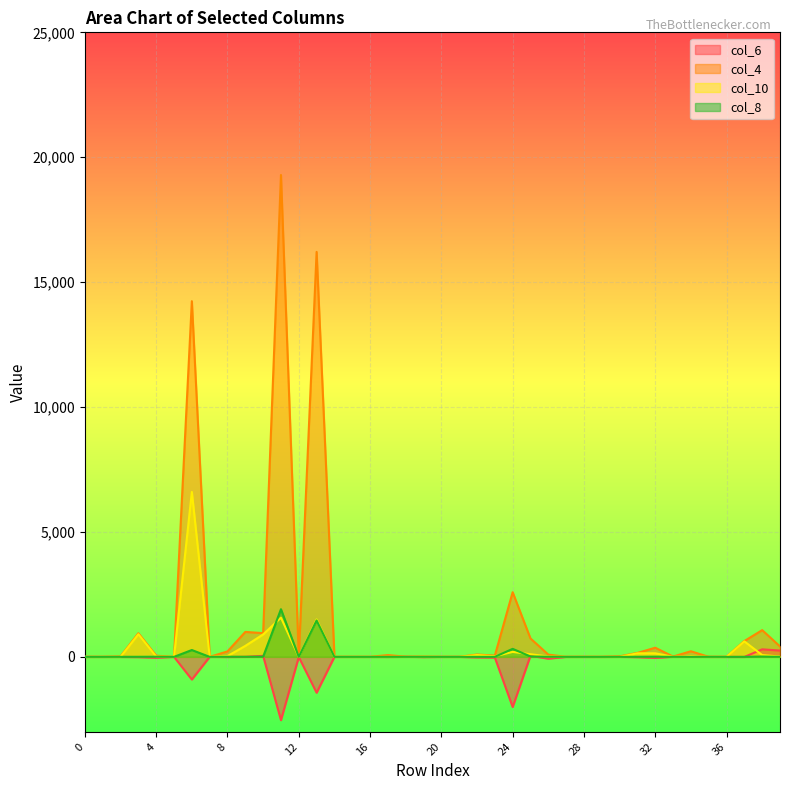

Rank the categories by col_6 value from highest to lowest.

38, 39, 25, 10, 34, 18, 33, 30, 9, 0, 5, 7, 21, 27, 1, 14, 15, 16, 20, 28, 29, 35, 36, 2, 37, 17, 8, 12, 19, 3, 31, 22, 23, 4, 32, 26, 6, 13, 24, 11